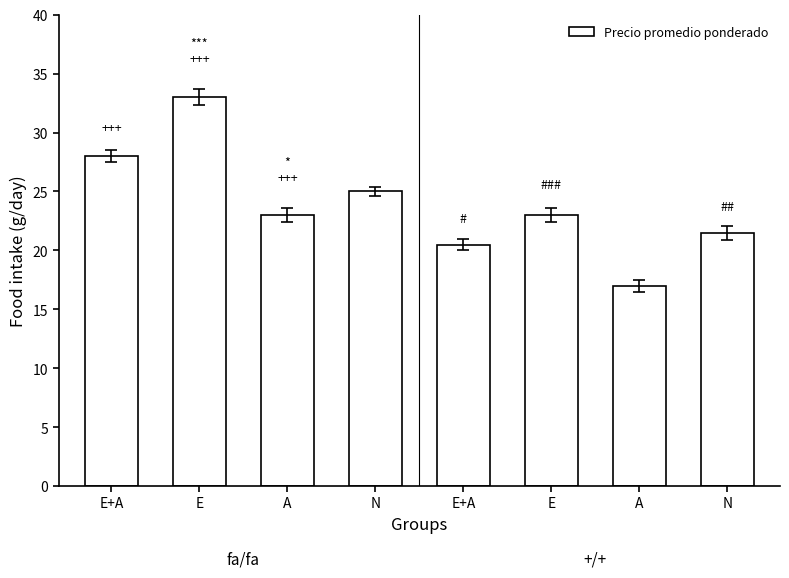

Does the chart contain stacked bars?

No